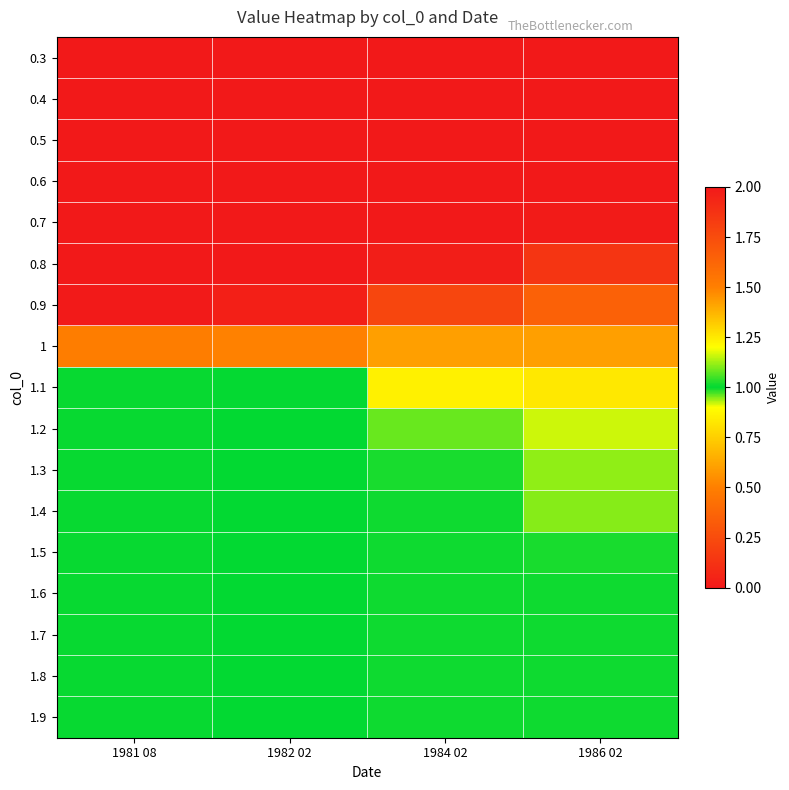

At how many categories does at least one series exceed 0?

4